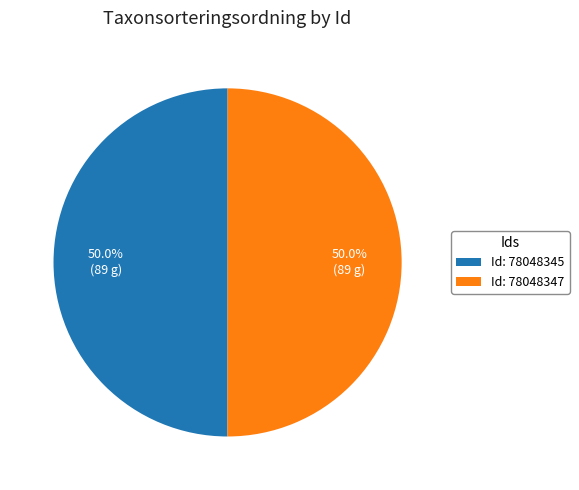

Approximately how many times larger is the value at Id: 78048345 compared to Id: 78048347?

1.0